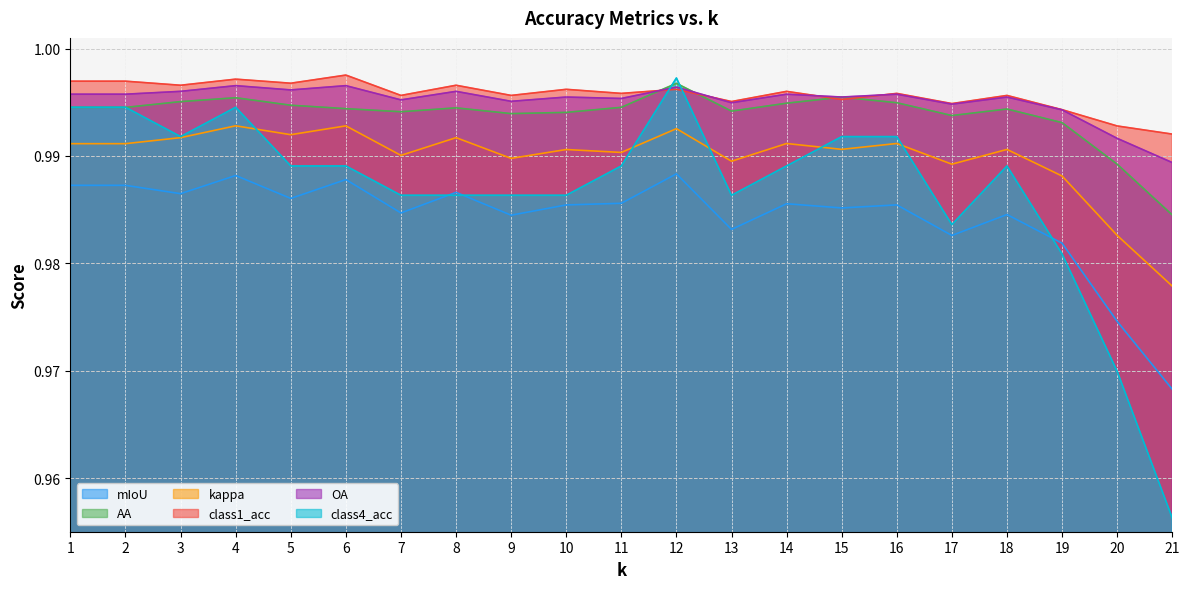

True or false: mIoU has more than 1 interior local peaks.

True